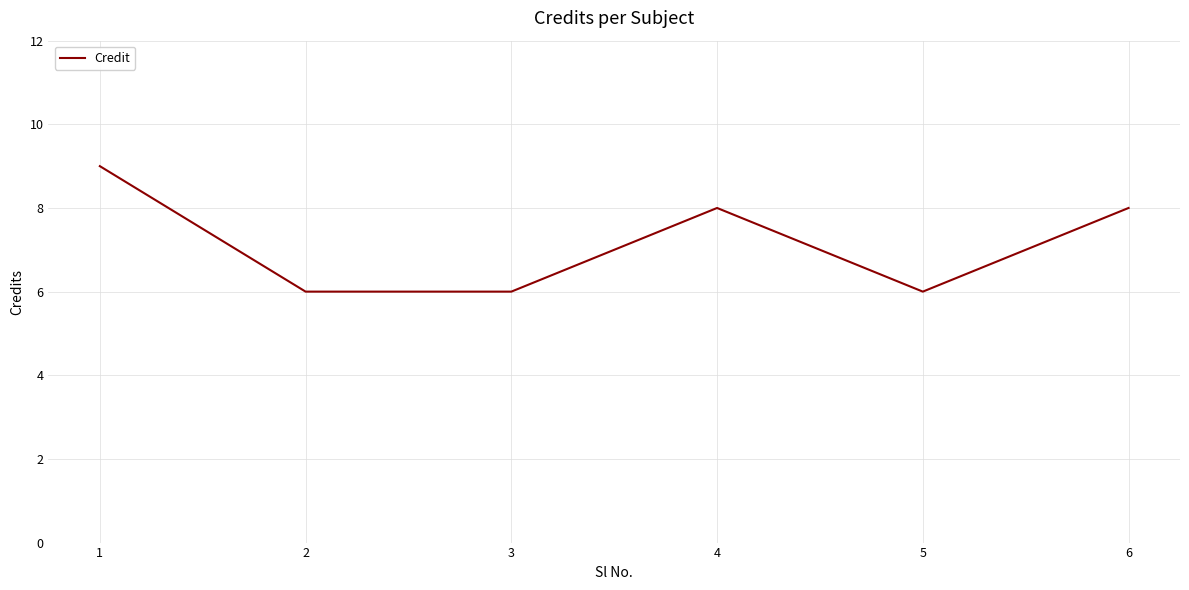

Reading left to right, extract all data points from this chart.

9	6	6	8	6	8